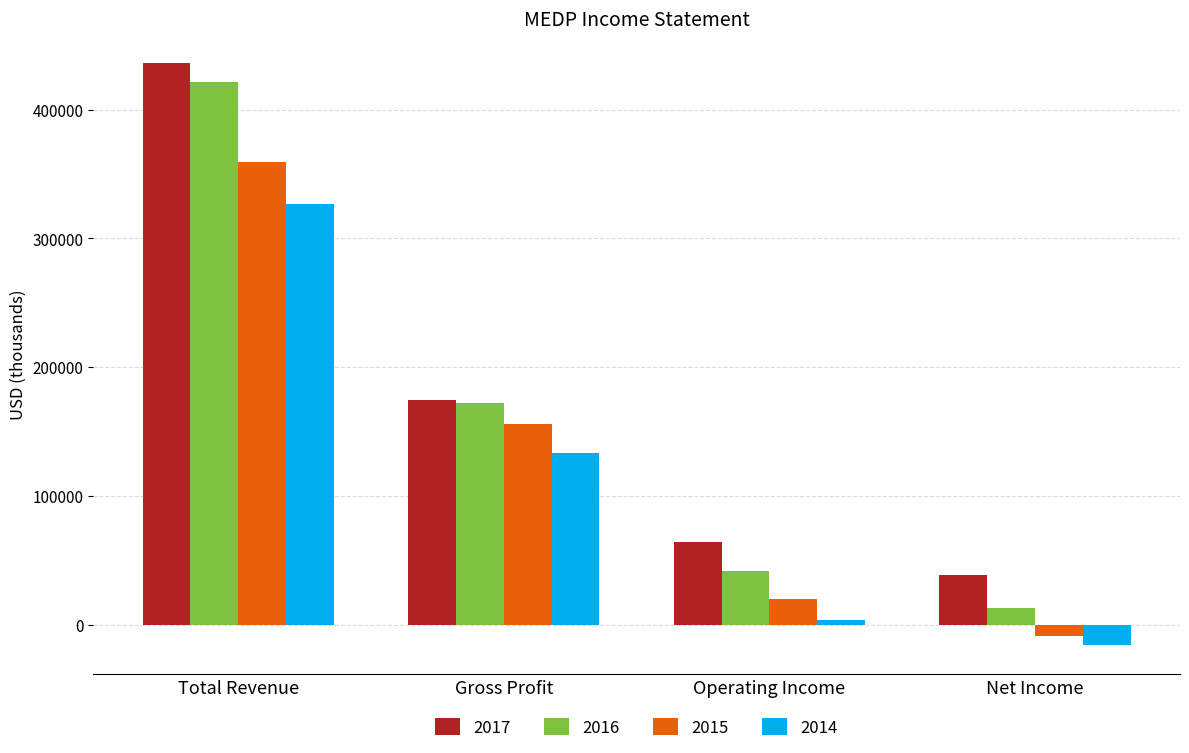

What is the average value of the 2016 series?

162225